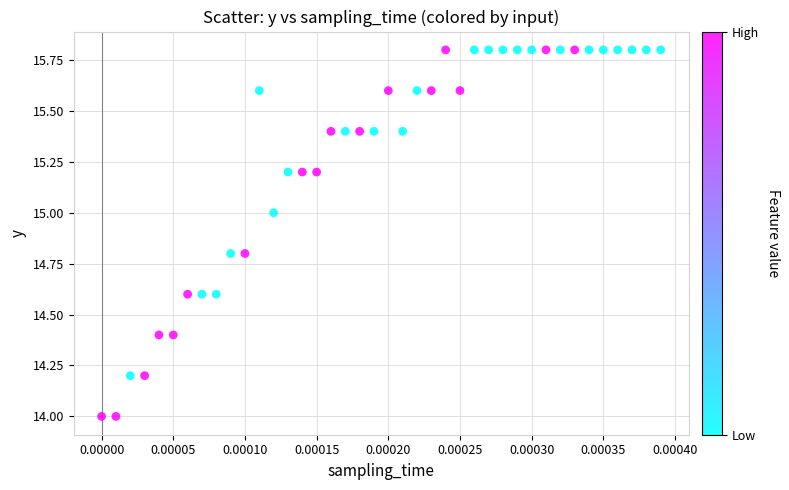

What is the range of Y values (max minus min)?

1.8